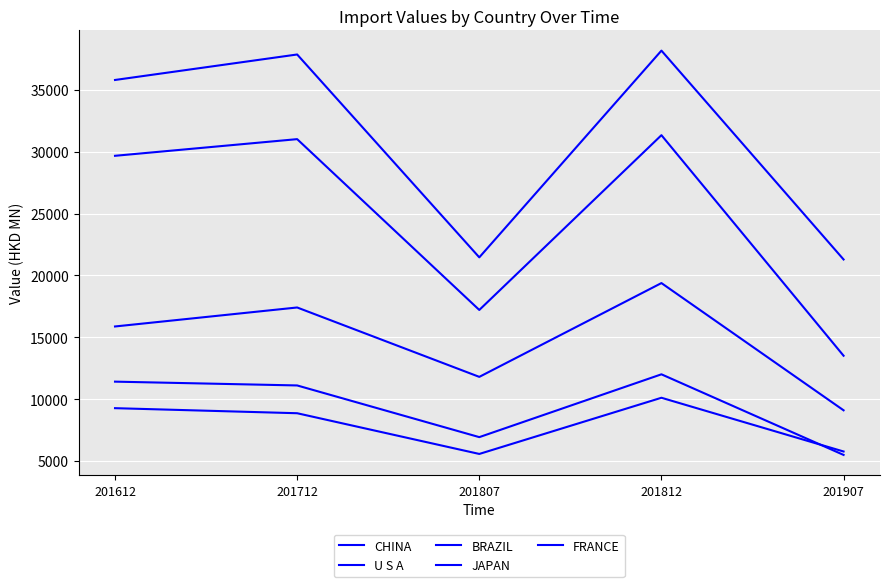

What is the value of the U S A point at the 3rd from the left?

17207.7